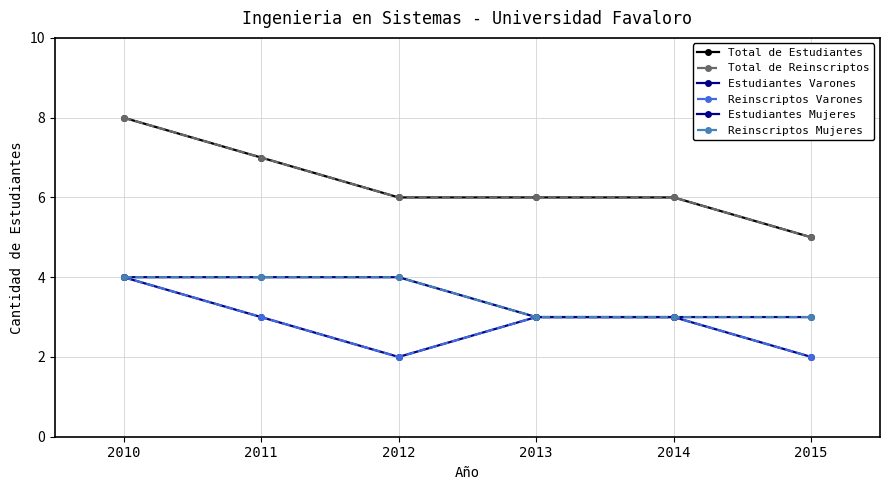

Is it true that Total de Reinscriptos equals 8 at 2010?

True